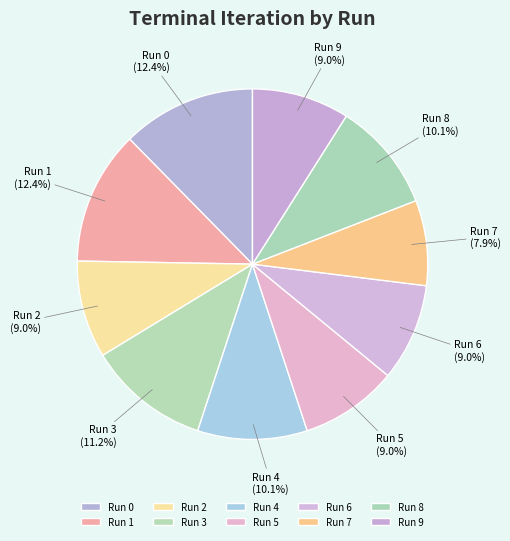

How many slices are in this pie chart?

10